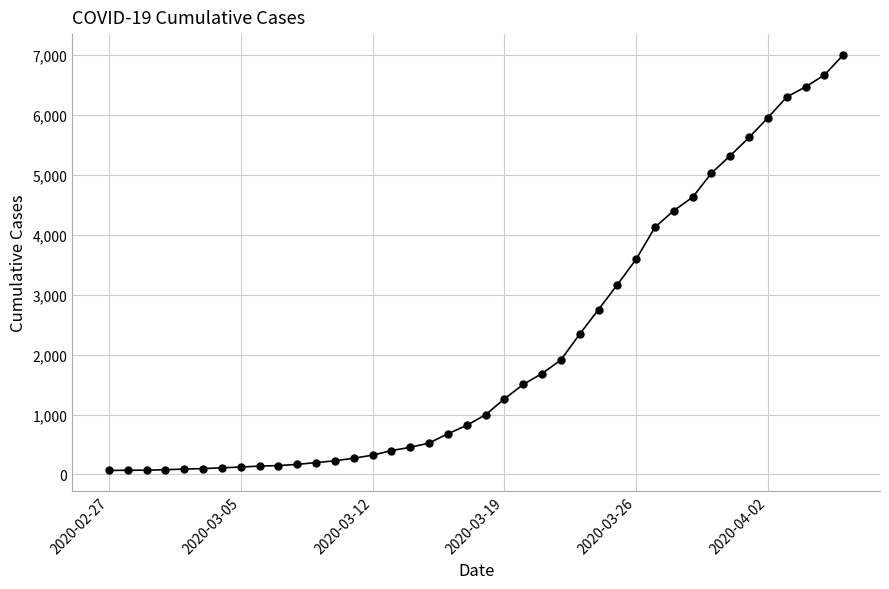

What is the difference between the maximum and minimum values?

6935